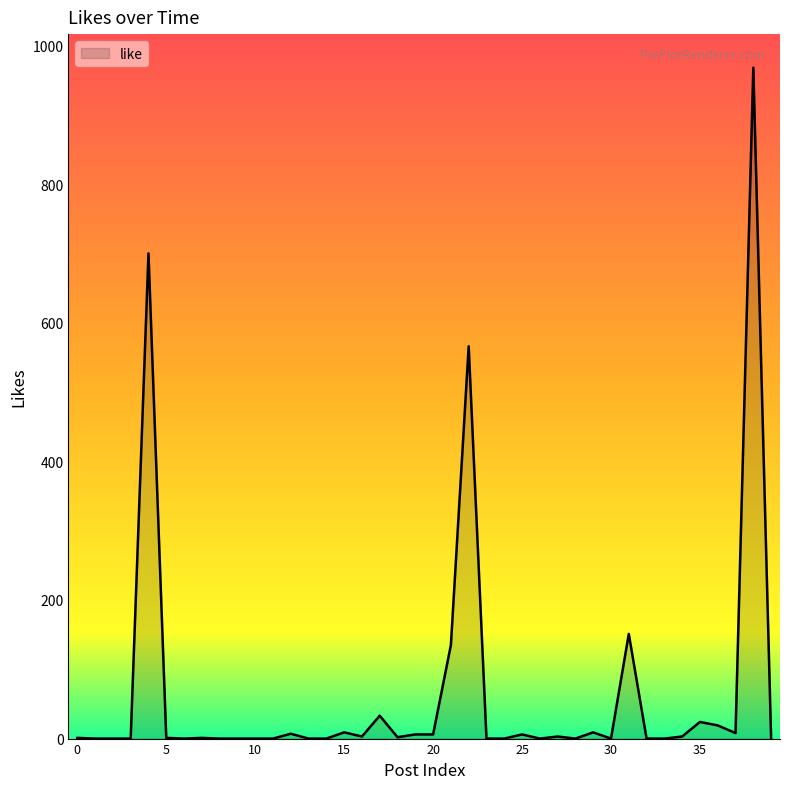

What is the difference between the maximum and minimum values?

968